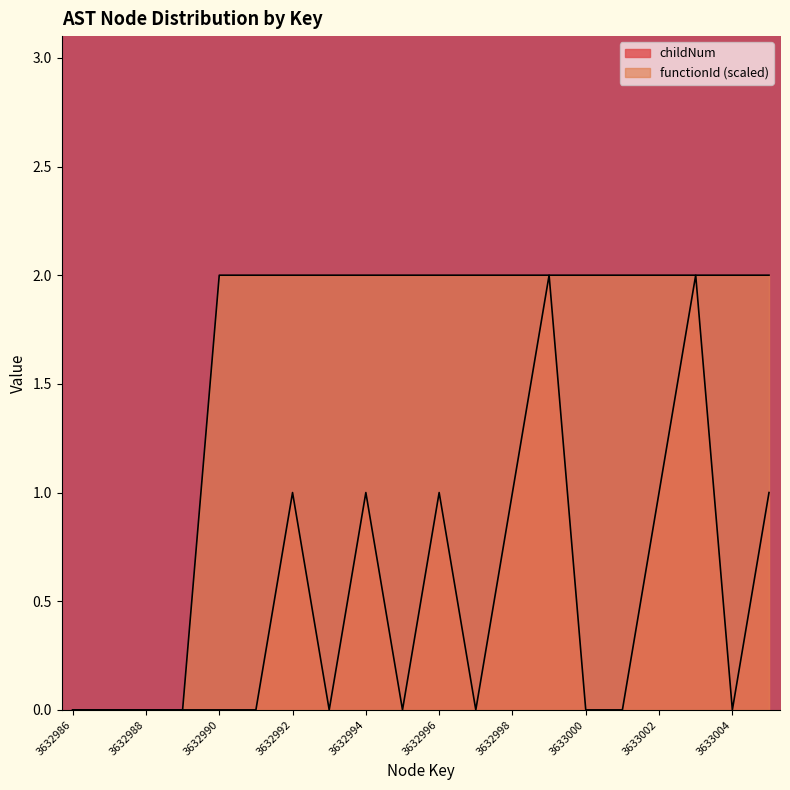

Which category has the highest value across all series?

3632999